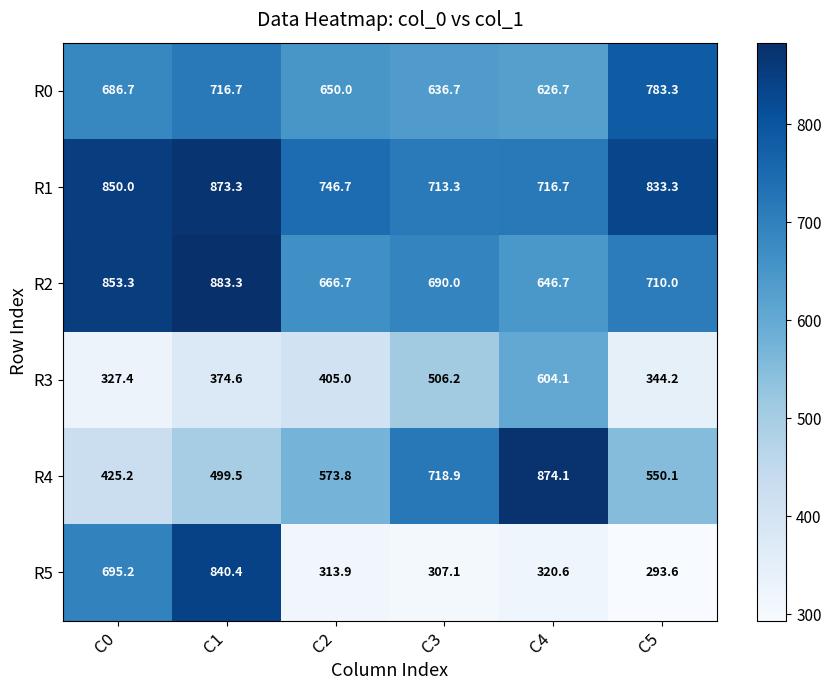

How many categories are shown in the chart?

6